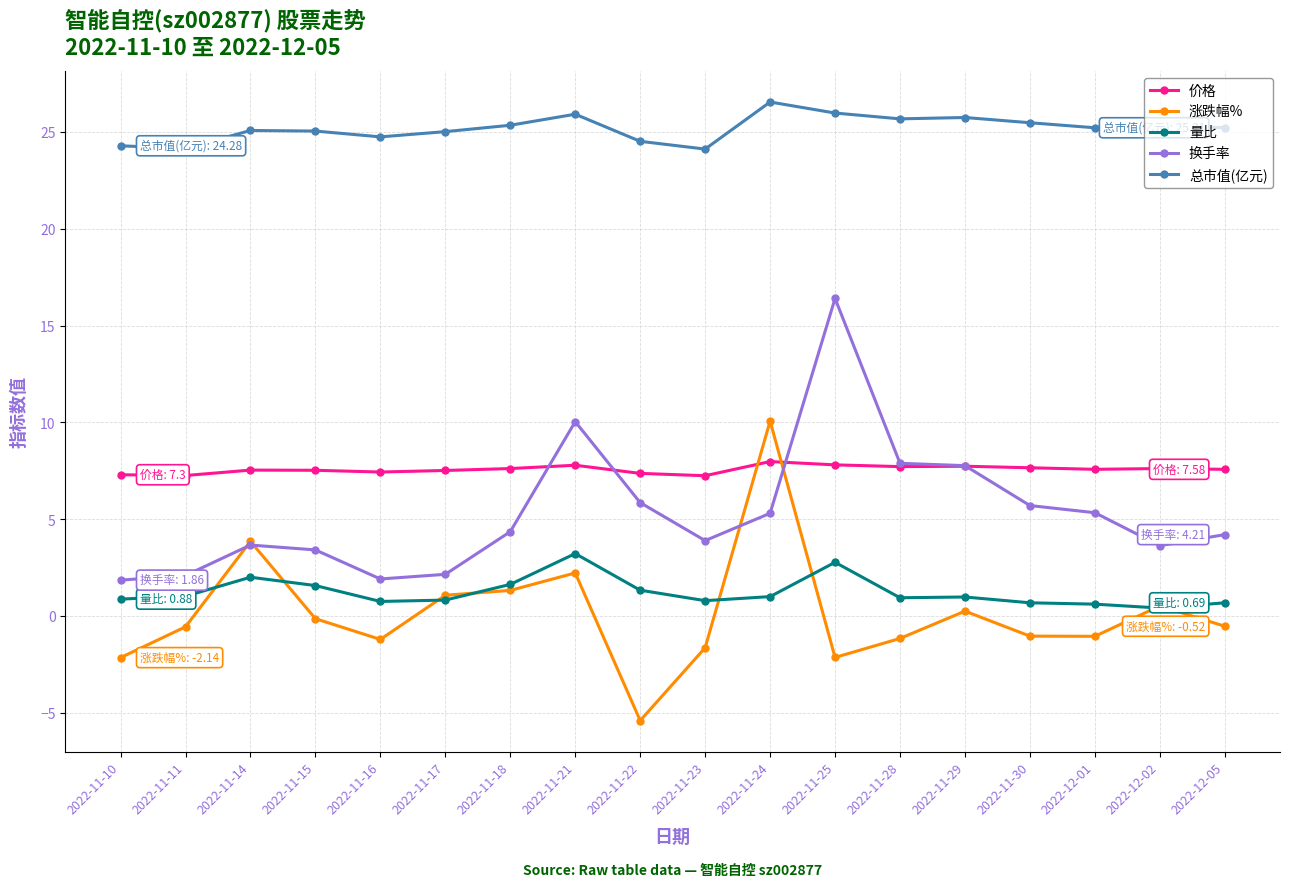

Which series changed the most between 2022-11-24 and 2022-11-30?

涨跌幅%